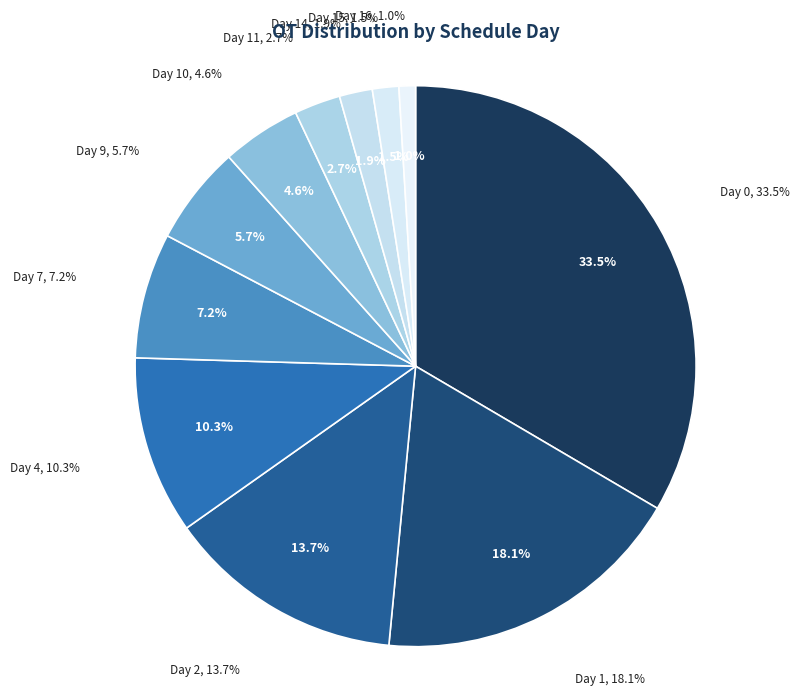

To the nearest percent, what is the difference between the 14 and 0 slice percentages?

32%